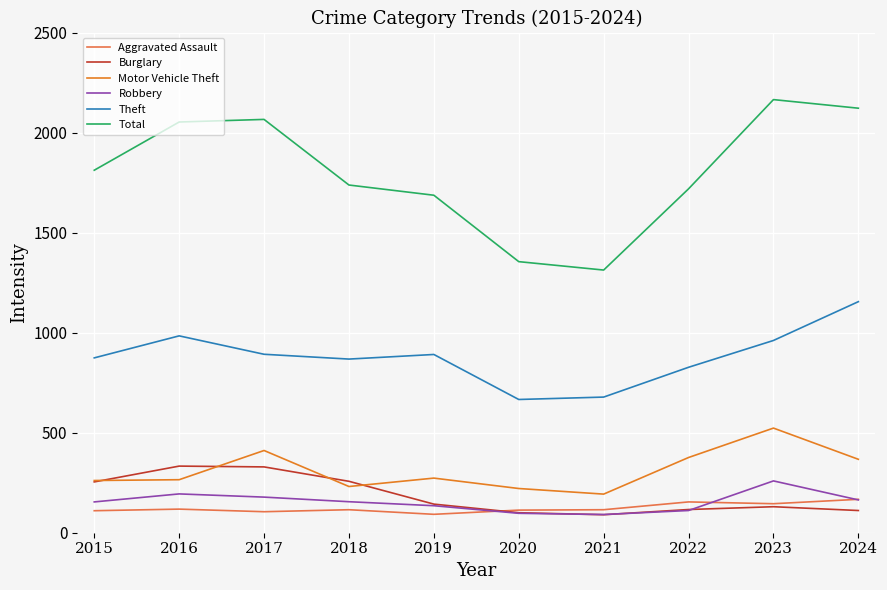

True or false: Motor Vehicle Theft has a value of 221 at 2020.

True